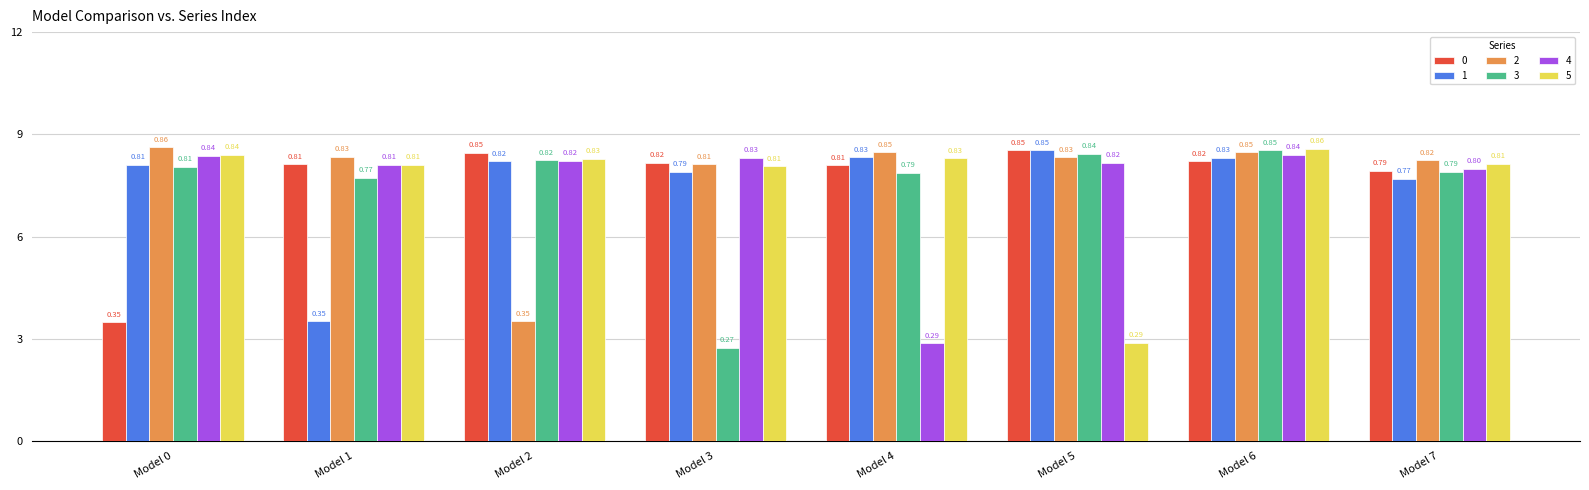

What are all the series names shown in the legend?

0, 1, 2, 3, 4, 5